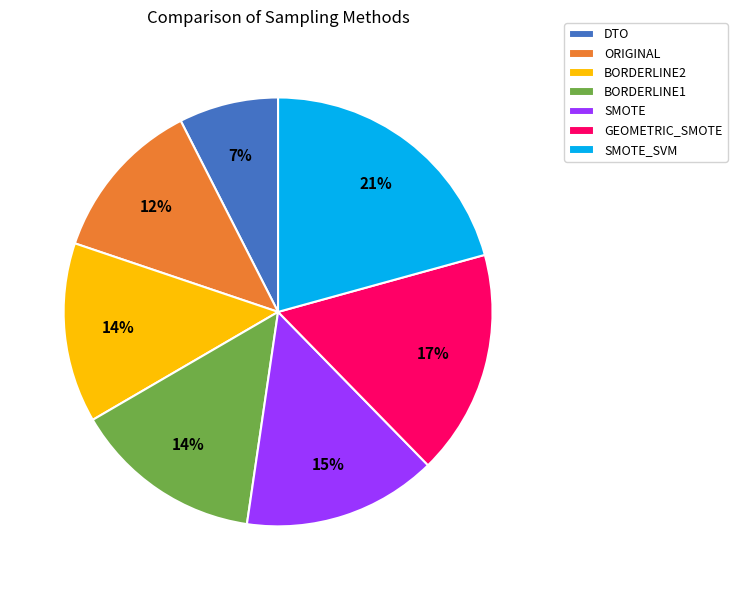

To the nearest percent, what percentage of the pie is BORDERLINE1?

14%